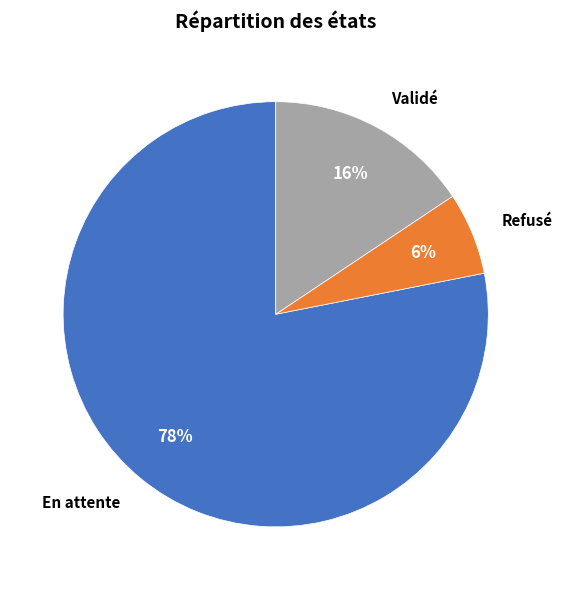

To the nearest percent, what is the difference between the Refusé and En attente slice percentages?

72%